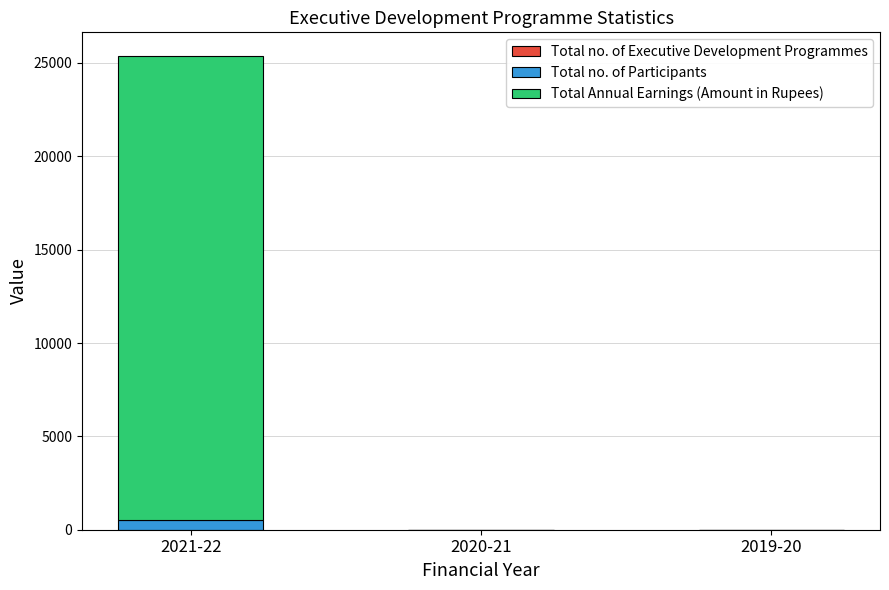

At which category is the sum across all series the highest?

2021-22